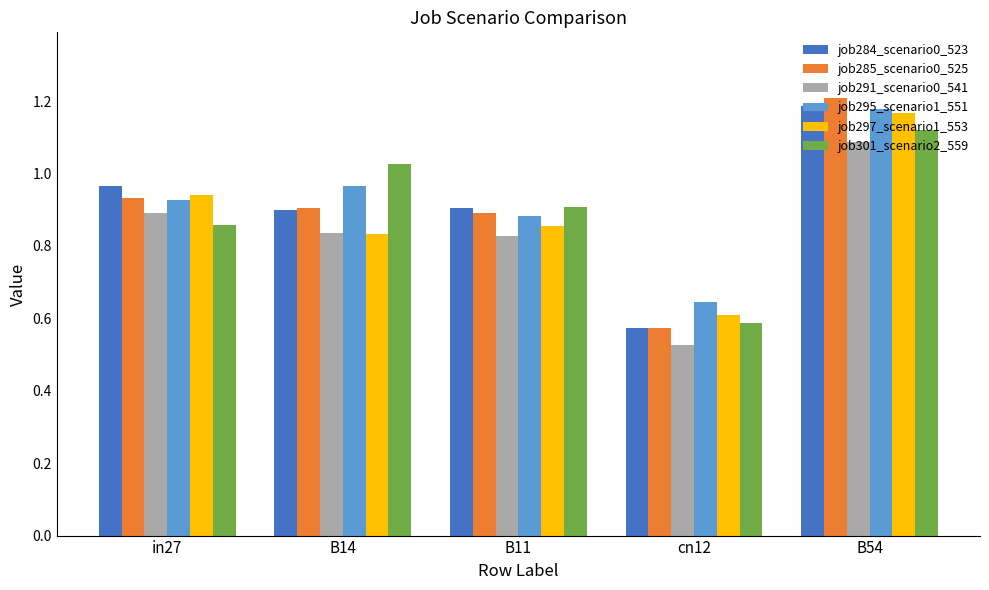

What position from the right is cn12?

2